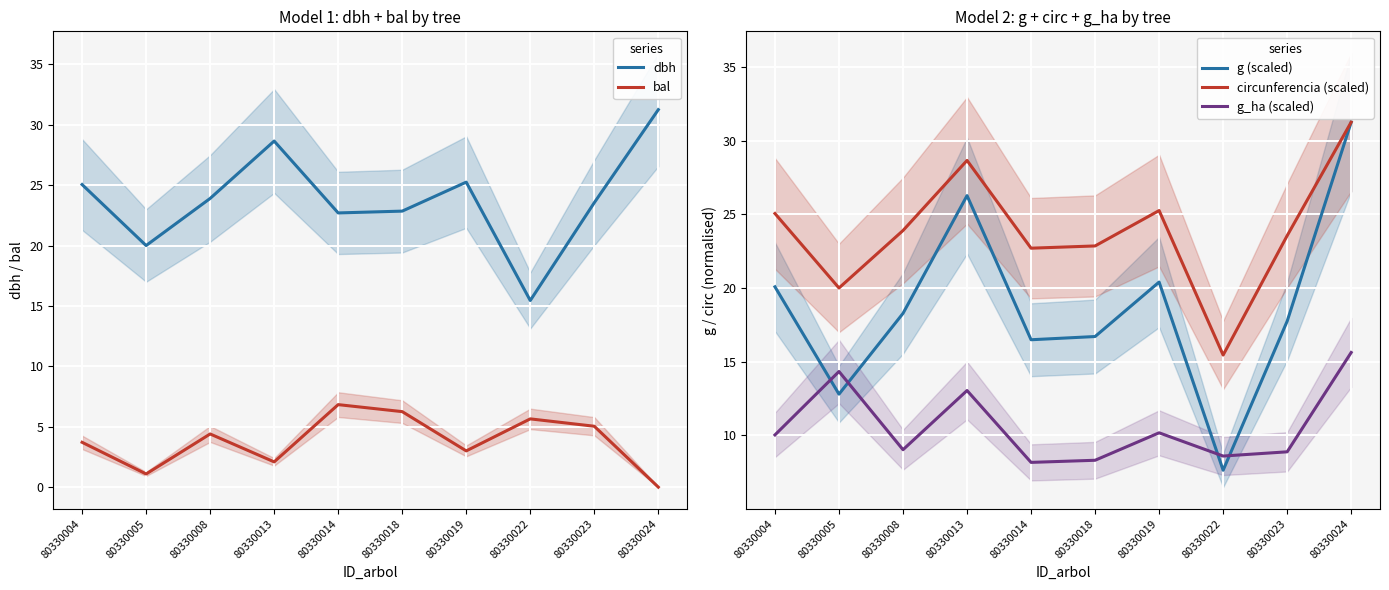

Is it true that g (scaled) equals 6.2 at 80330018?

False